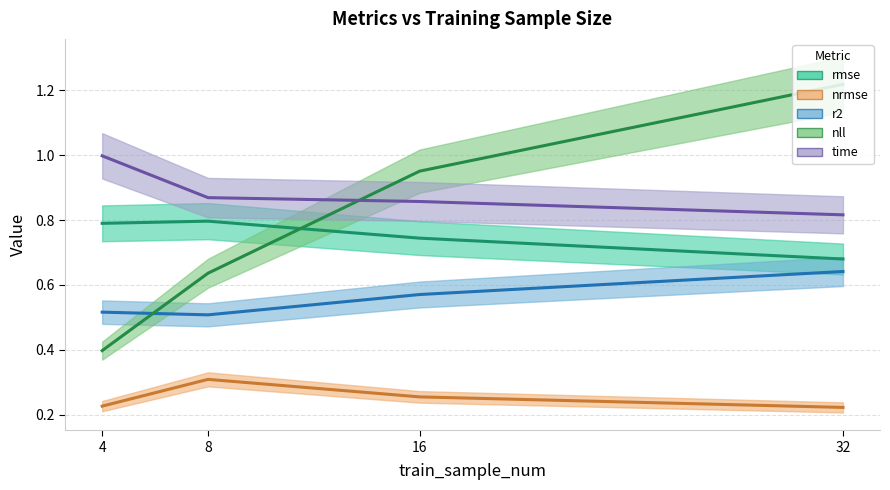

True or false: nrmse (line) and nll (line) intersect in this chart.

False